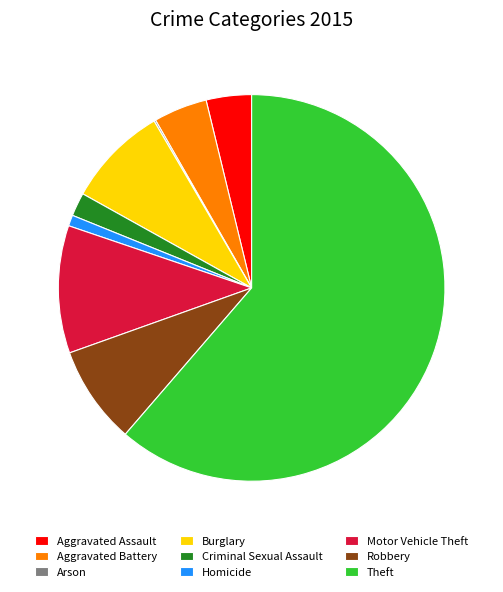

Between Homicide and Aggravated Battery, which is larger?

Aggravated Battery